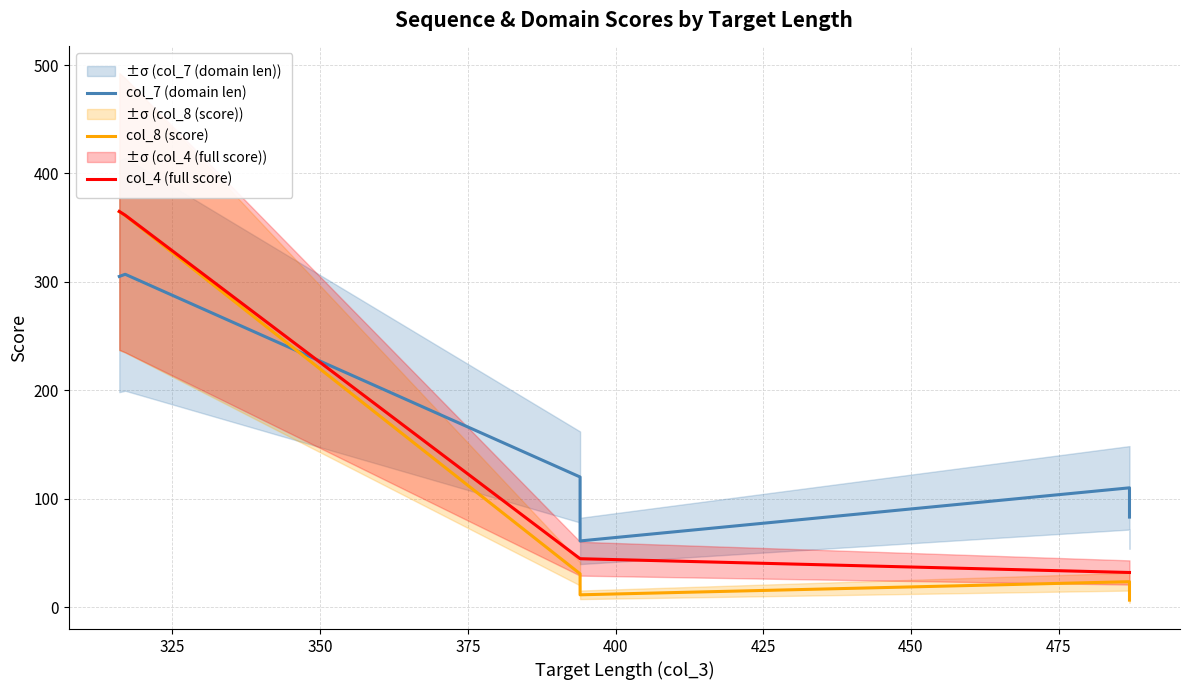

How many interior local valleys does the col_7 (domain len) series have?

1